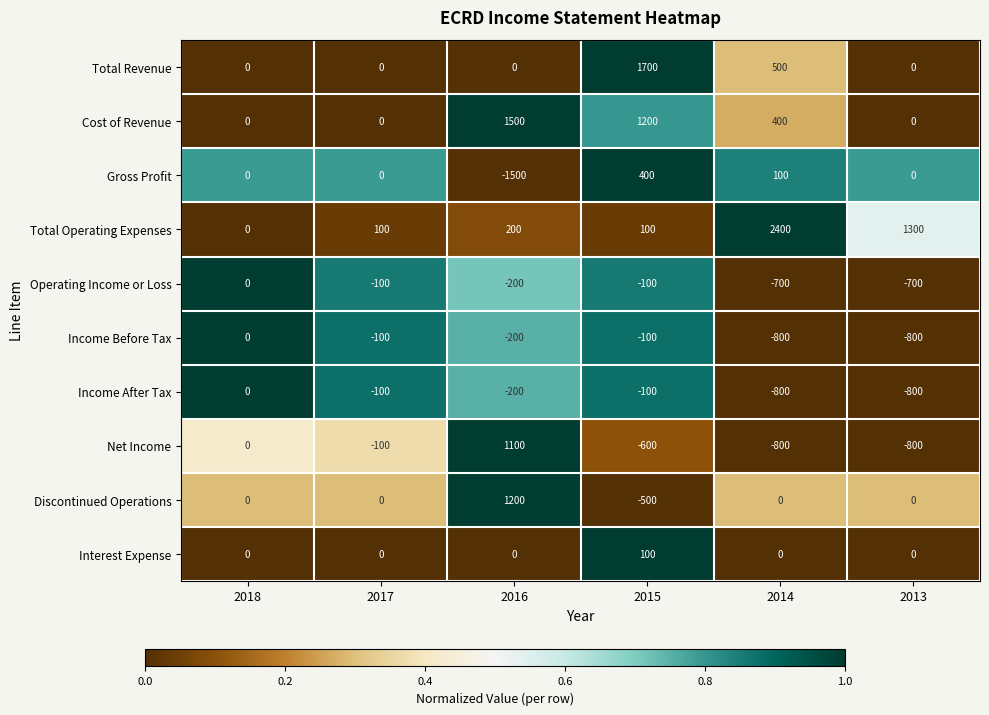

True or false: Cost of Revenue has a value of -509 at 2013.

False